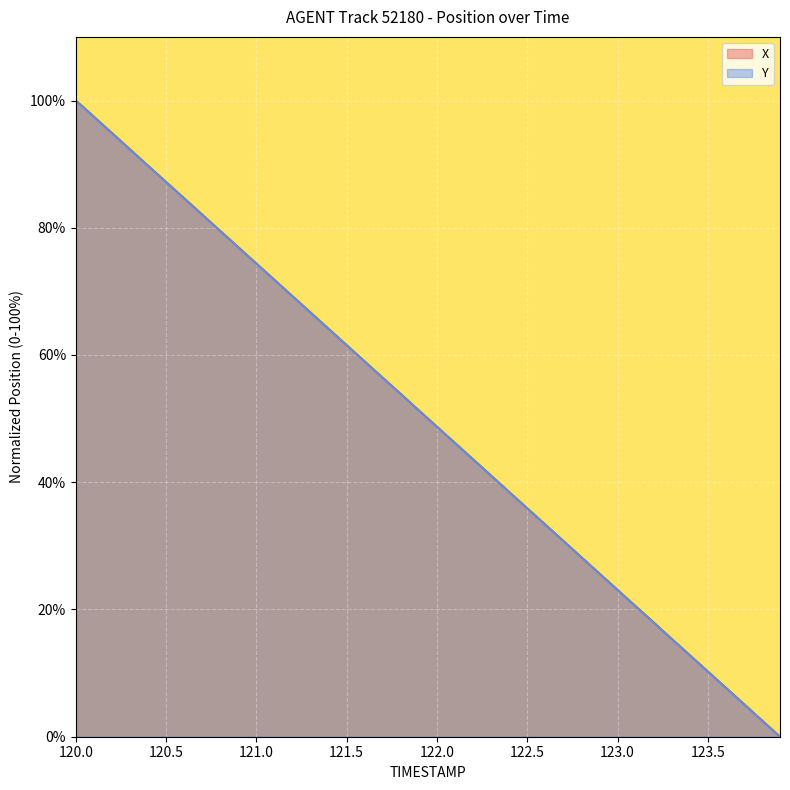

What position from the left is 121.7?

18